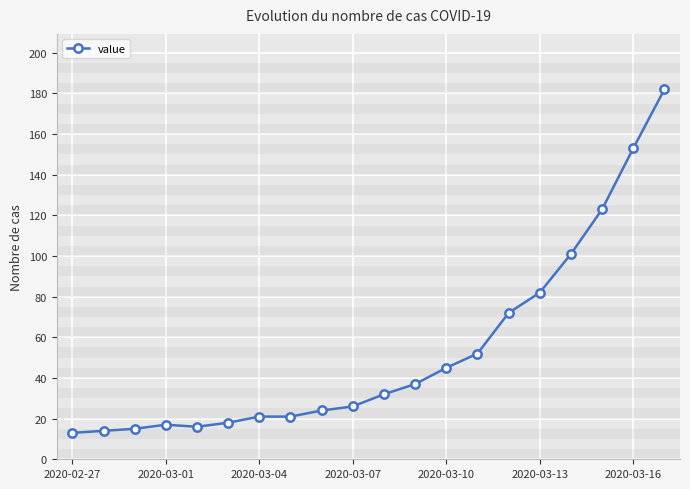

What is the difference between the second highest and second lowest values?

139